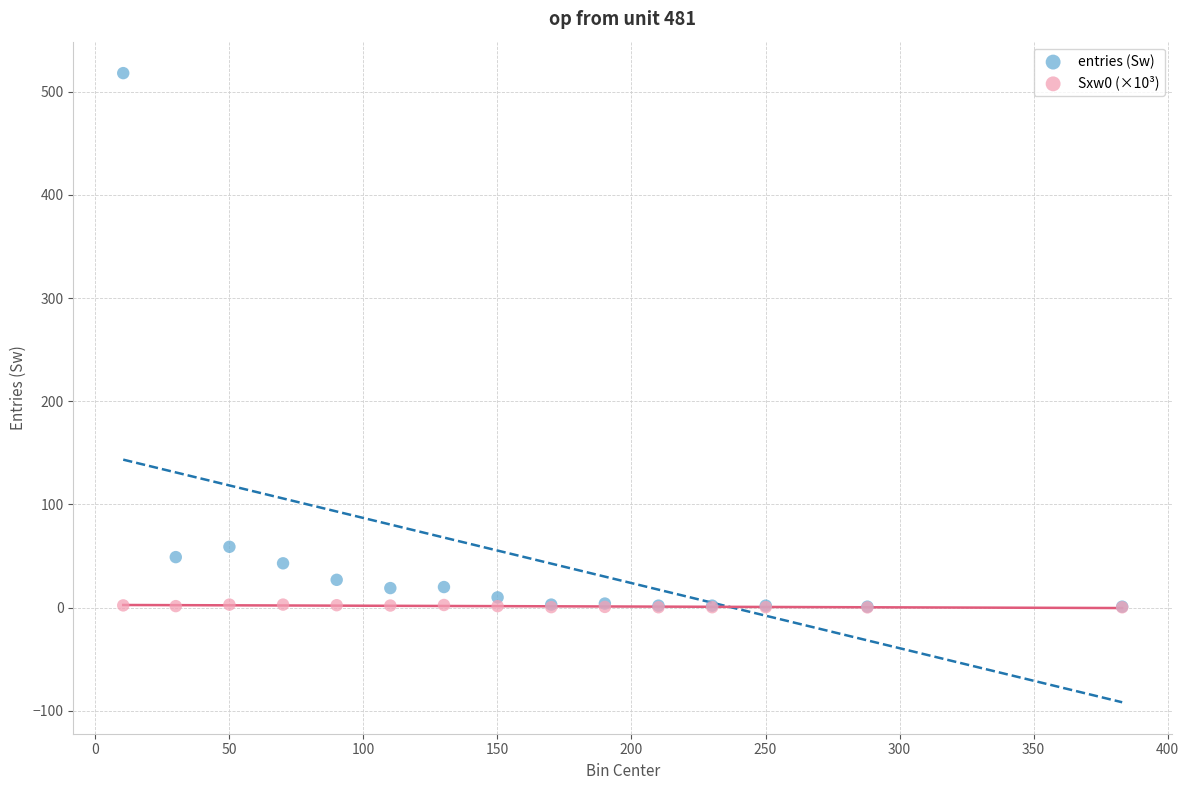

Across all series, what Y value is closest to 259?

59.0